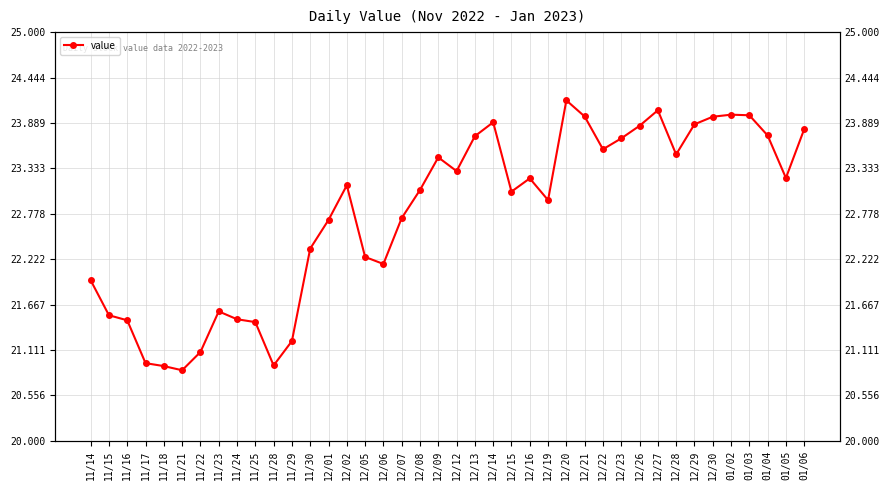

What is the difference between the maximum and minimum values?

3.3